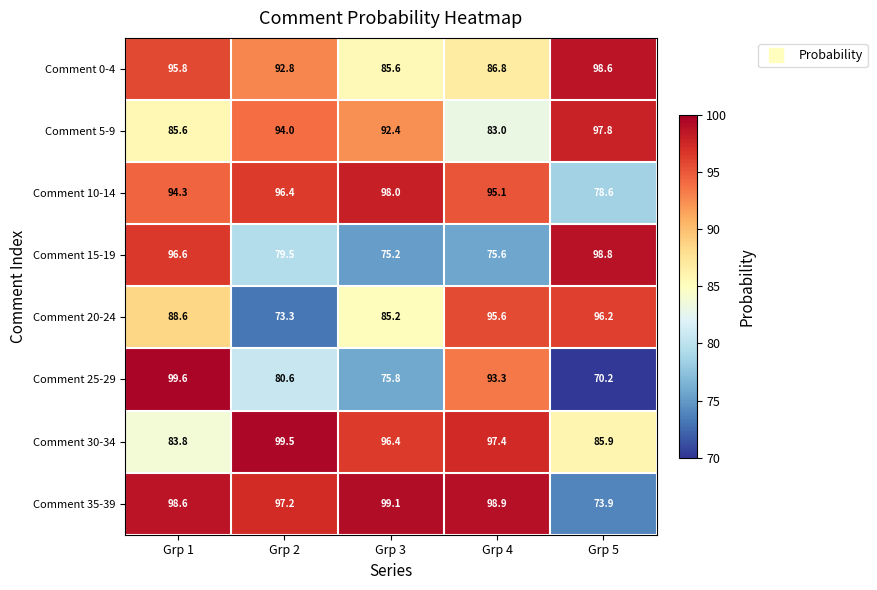

Which series has the widest spread of values?

Comment 25-29